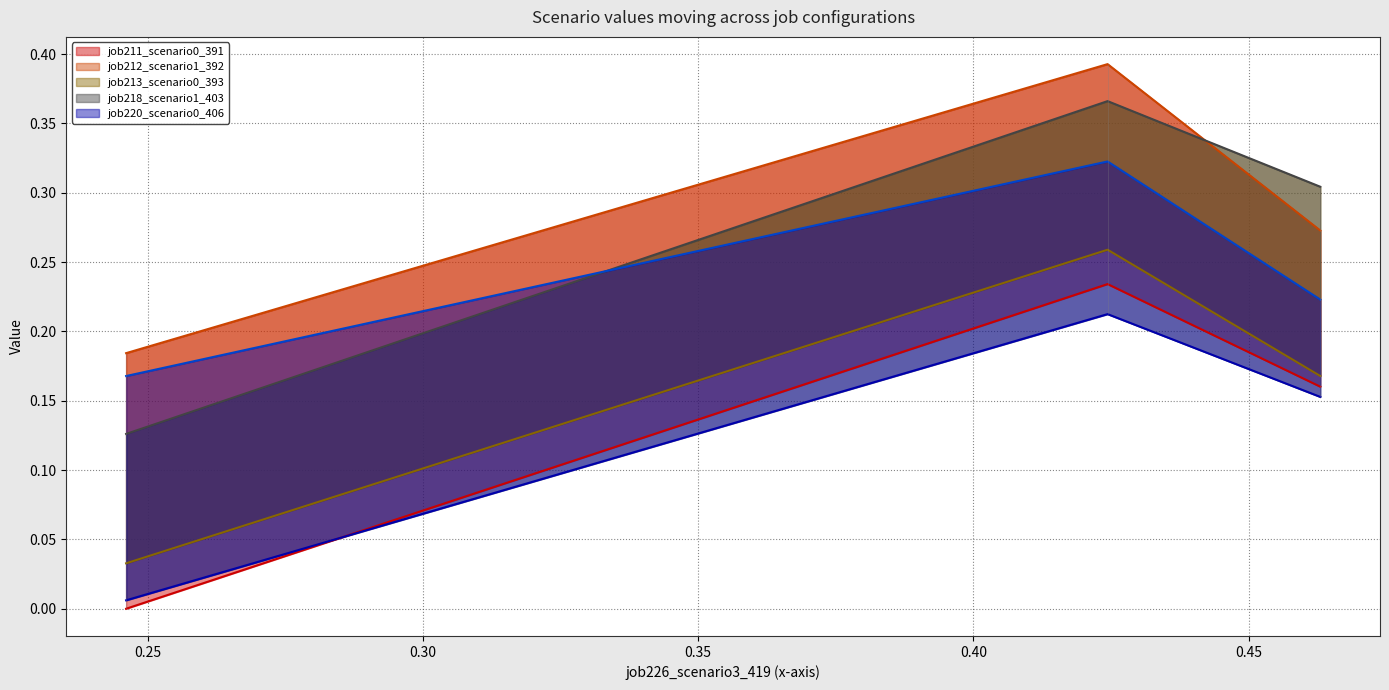

What is the value of the job211_scenario0_391 point at the 2nd from the left?

0.2